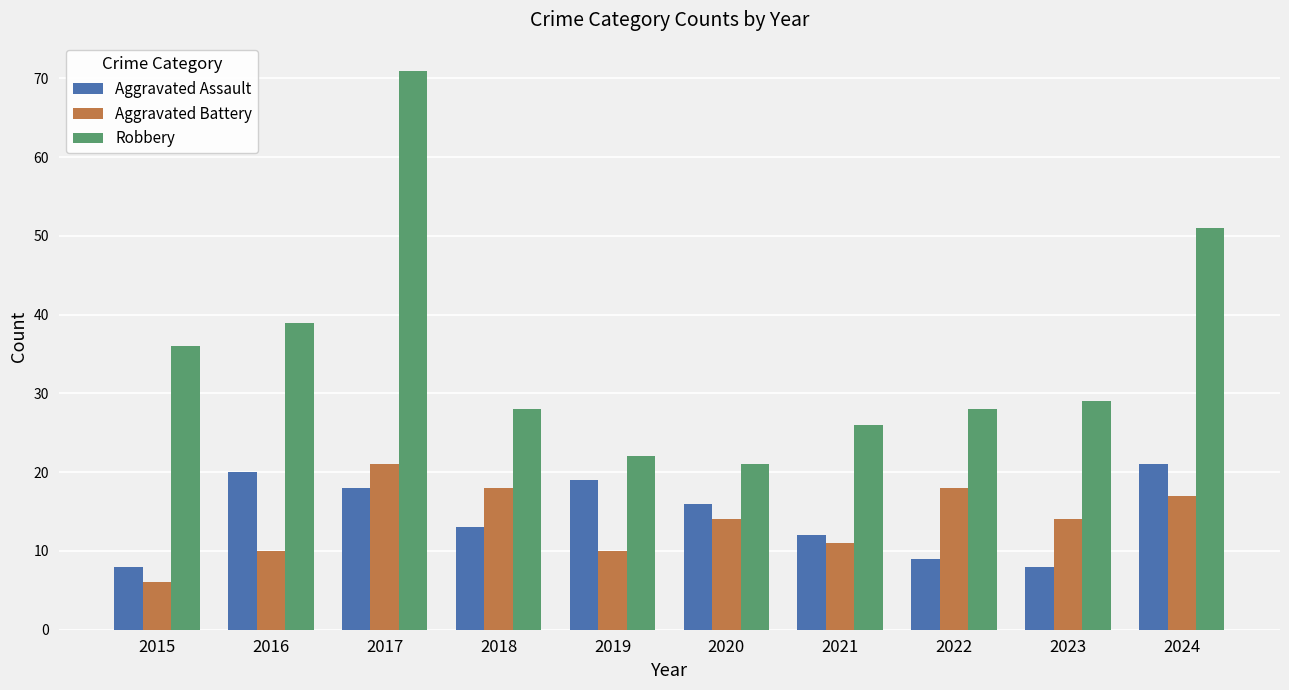

What is the difference between the maximum and second lowest values in the Aggravated Battery series?

11